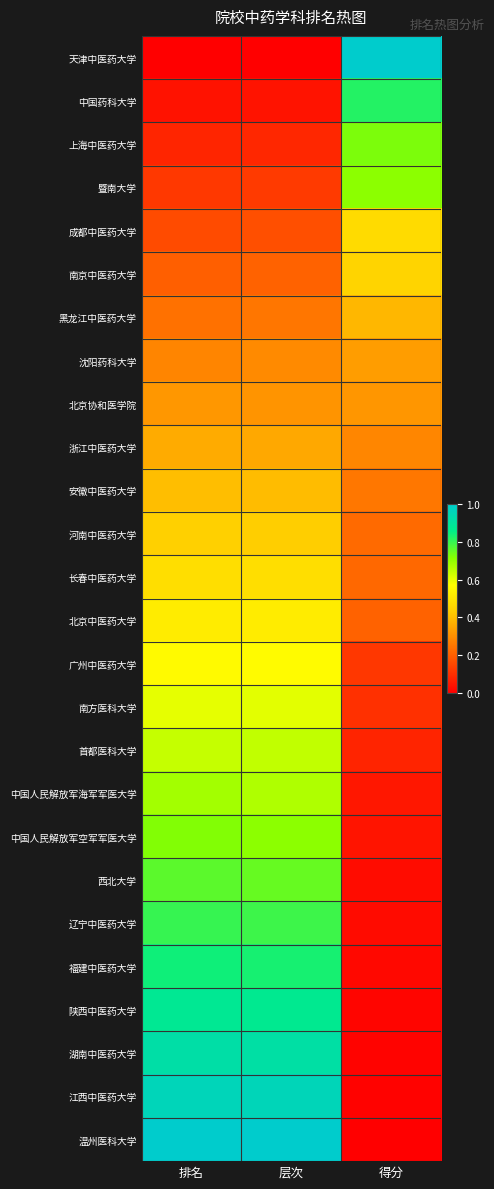

What is the spread (max minus min) of values at 得分?

1.0